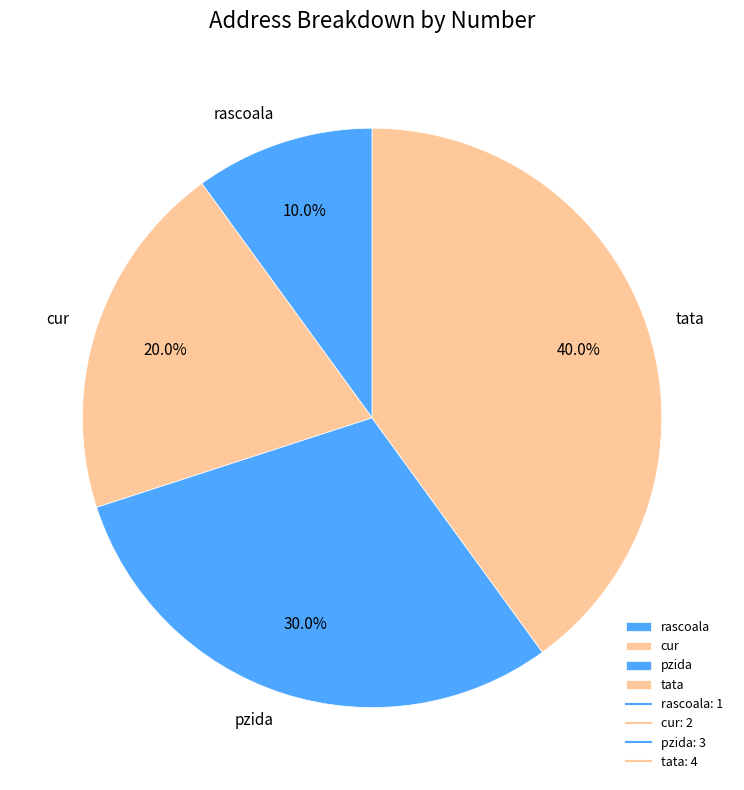

Which has a higher value, cur or pzida?

pzida